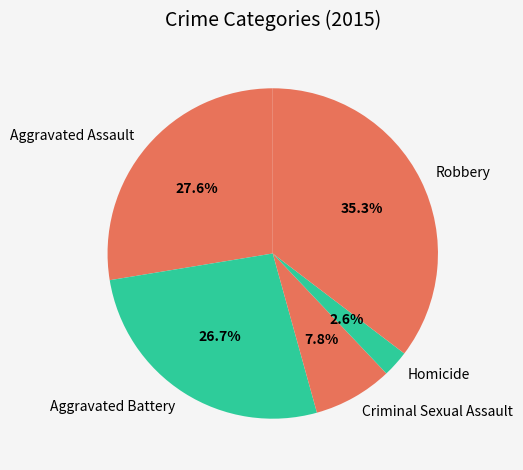

What percentage is the Aggravated Battery slice, to the nearest percent?

27%